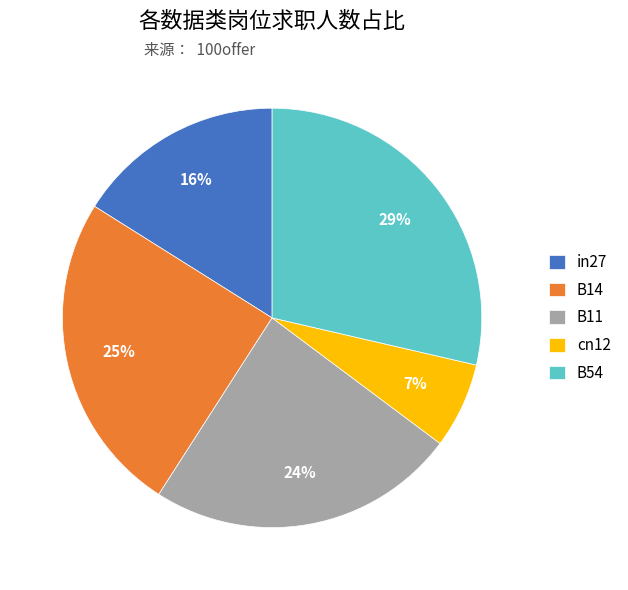

How many slices are in this pie chart?

5